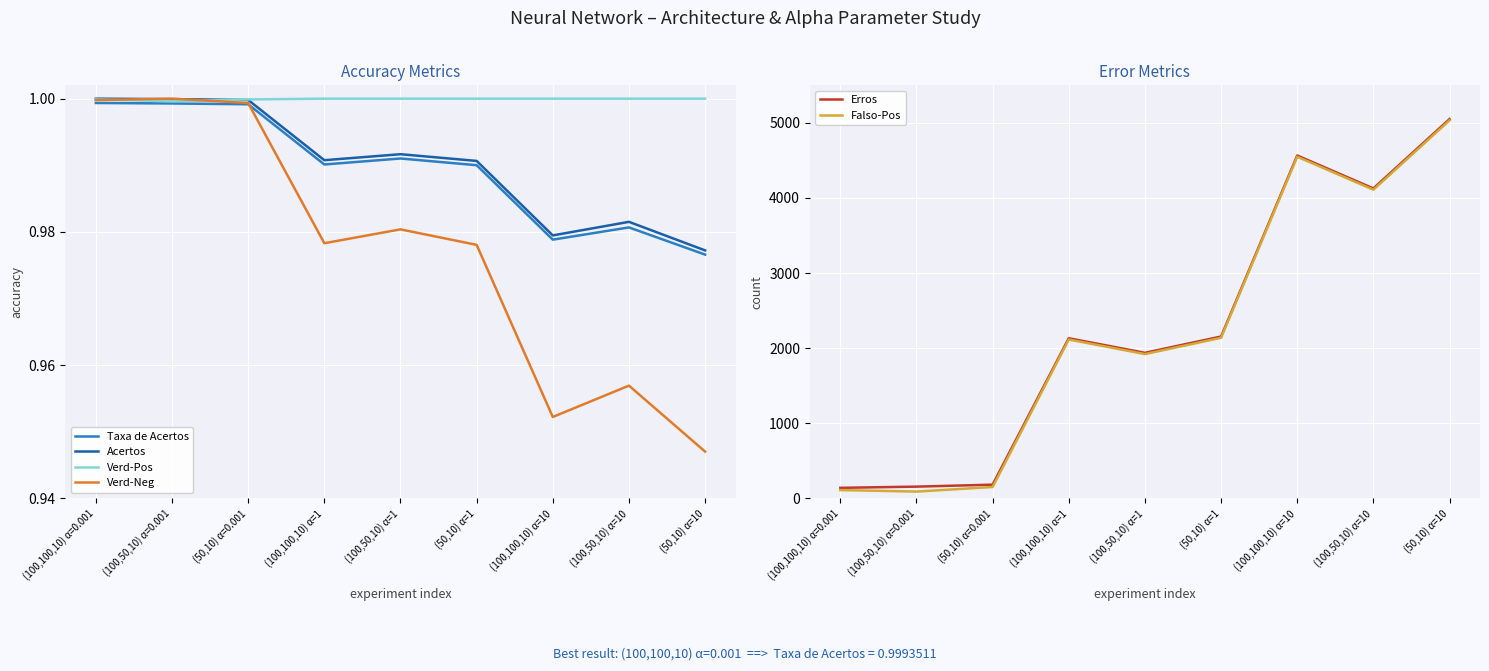

Reading left to right, list all the values displayed in this chart.

Taxa de Acertos: (100,100,10) α=0.001=1.0	(100,50,10) α=0.001=1.0	(50,10) α=0.001=1.0	(100,100,10) α=1=1.0	(100,50,10) α=1=1.0	(50,10) α=1=1.0	(100,100,10) α=10=1.0	(100,50,10) α=10=1.0	(50,10) α=10=1.0
Acertos: (100,100,10) α=0.001=1.0	(100,50,10) α=0.001=1.0	(50,10) α=0.001=1.0	(100,100,10) α=1=1.0	(100,50,10) α=1=1.0	(50,10) α=1=1.0	(100,100,10) α=10=1.0	(100,50,10) α=10=1.0	(50,10) α=10=1.0
Verd-Pos: (100,100,10) α=0.001=1.0	(100,50,10) α=0.001=1.0	(50,10) α=0.001=1.0	(100,100,10) α=1=1.0	(100,50,10) α=1=1.0	(50,10) α=1=1.0	(100,100,10) α=10=1.0	(100,50,10) α=10=1.0	(50,10) α=10=1.0
Verd-Neg: (100,100,10) α=0.001=1.0	(100,50,10) α=0.001=1.0	(50,10) α=0.001=1.0	(100,100,10) α=1=1.0	(100,50,10) α=1=1.0	(50,10) α=1=1.0	(100,100,10) α=10=1.0	(100,50,10) α=10=1.0	(50,10) α=10=0.9
Erros: (100,100,10) α=0.001=140.0	(100,50,10) α=0.001=156.0	(50,10) α=0.001=182.0	(100,100,10) α=1=2132.0	(100,50,10) α=1=1938.0	(50,10) α=1=2155.0	(100,100,10) α=10=4566.0	(100,50,10) α=10=4127.0	(50,10) α=10=5051.0
Falso-Pos: (100,100,10) α=0.001=110.0	(100,50,10) α=0.001=90.0	(50,10) α=0.001=151.0	(100,100,10) α=1=2115.0	(100,50,10) α=1=1921.0	(50,10) α=1=2138.0	(100,100,10) α=10=4549.0	(100,50,10) α=10=4110.0	(50,10) α=10=5034.0